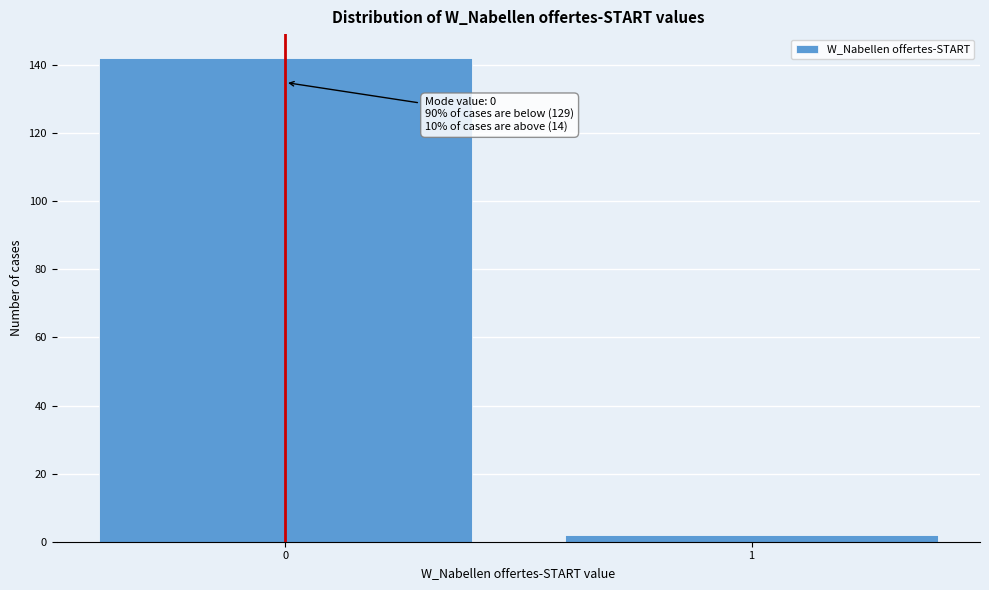

Reading left to right, transcribe all the data shown in this chart.

142	2